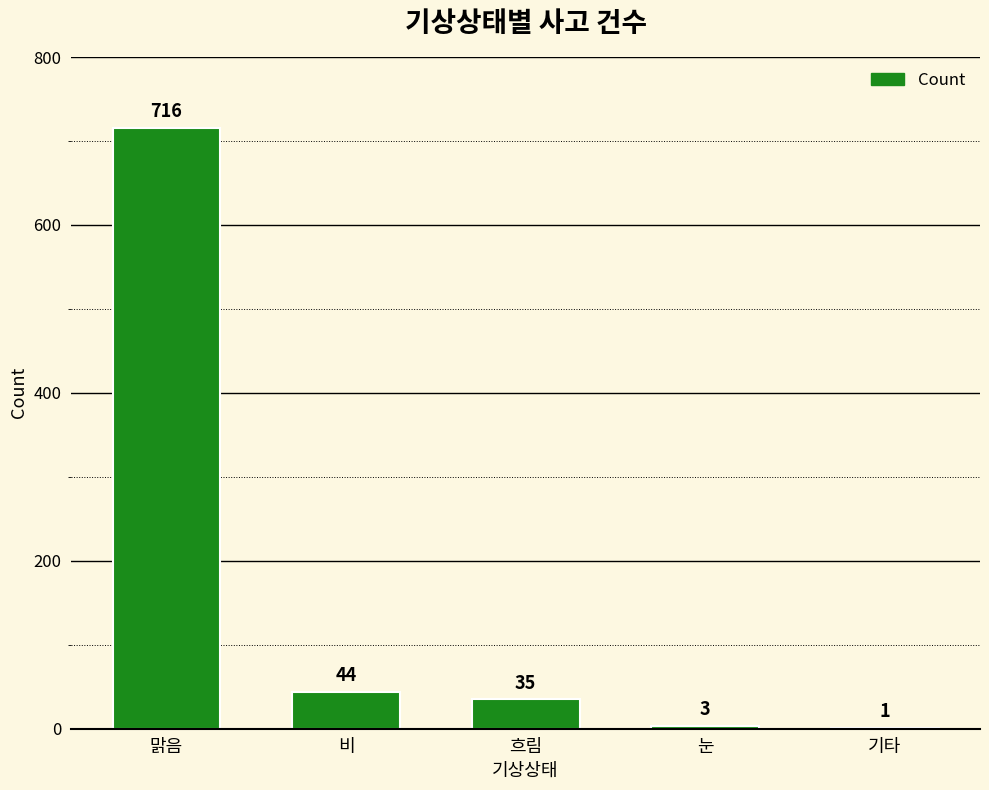

Reading left to right, transcribe all the data shown in this chart.

716	44	35	3	1